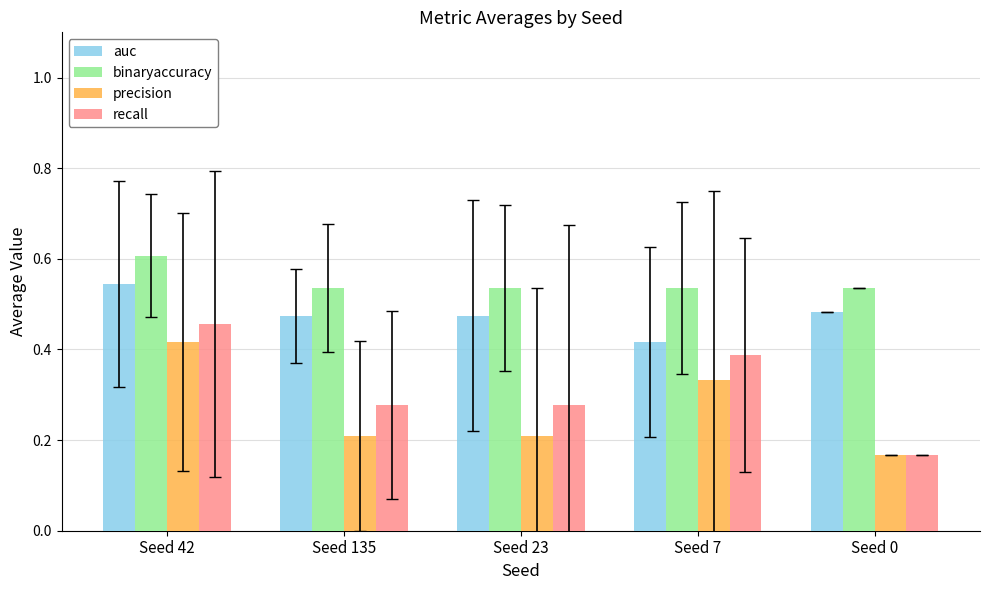

Count the recall values in the range 0 to 1.

5